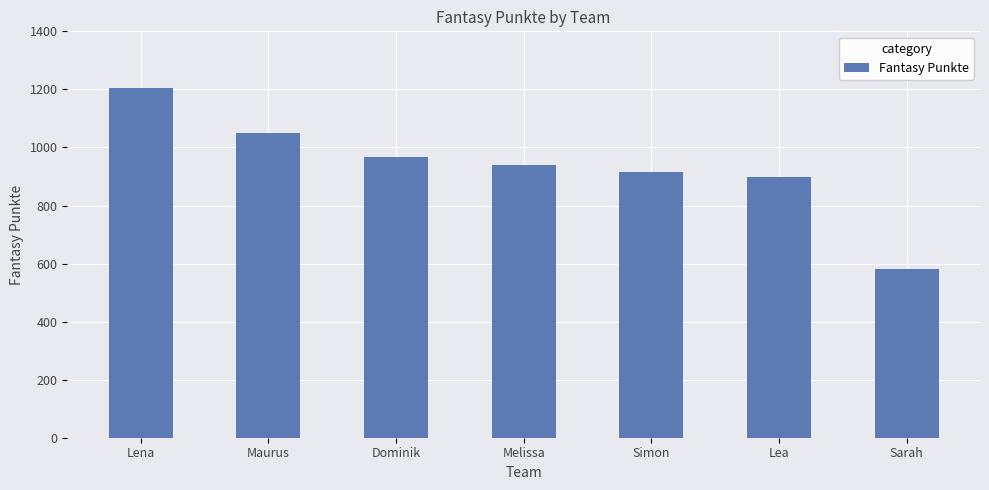

What is the difference between the maximum and minimum values?

625